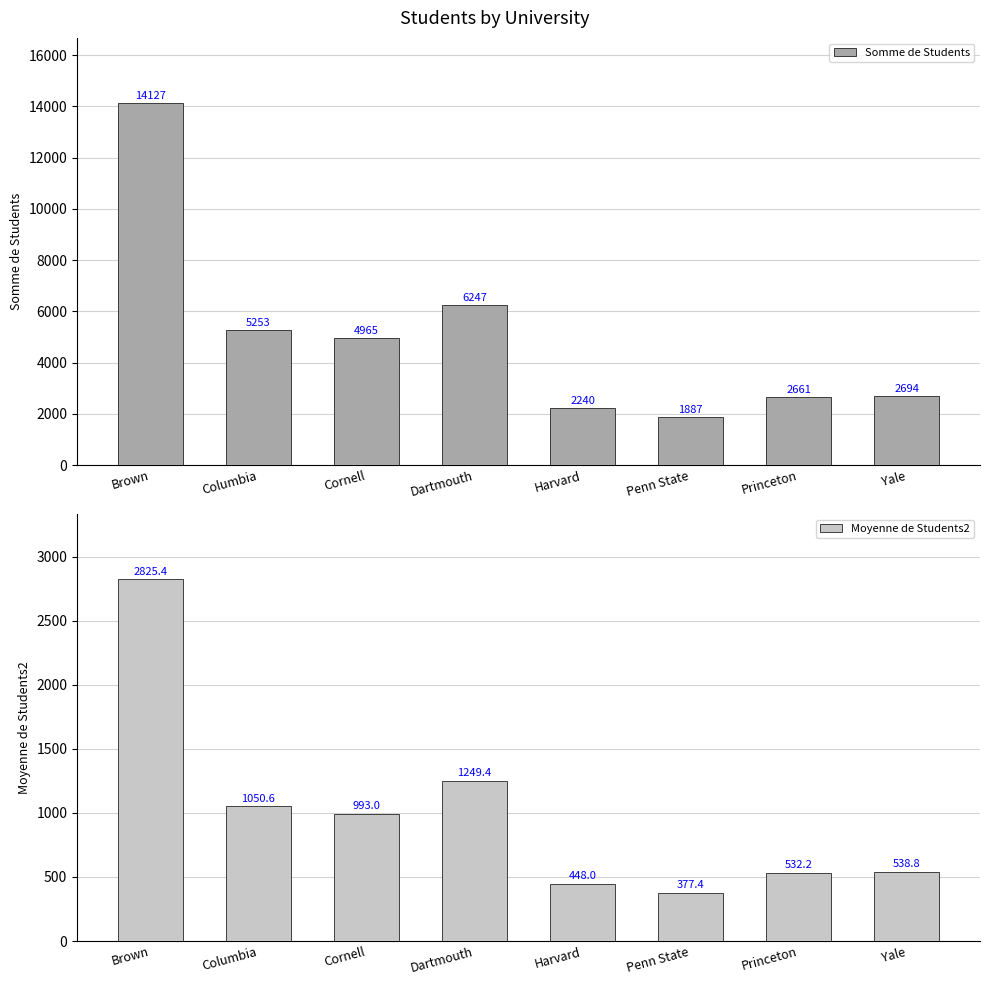

Which series has the largest total across all categories?

Somme de Students